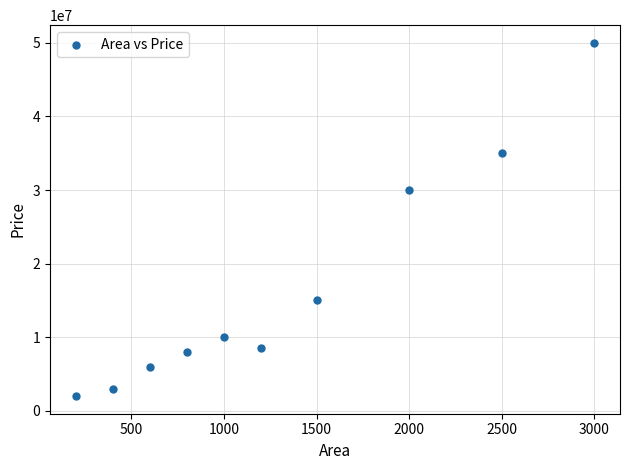

What is the range of X values (max minus min)?

2800